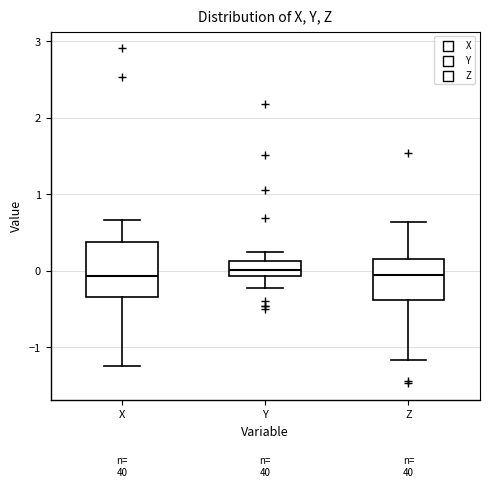

Where is the lower edge of the box for X on the y-axis? The values are not printed on the chart, so give them approximately, as read against the axis.

-0.3